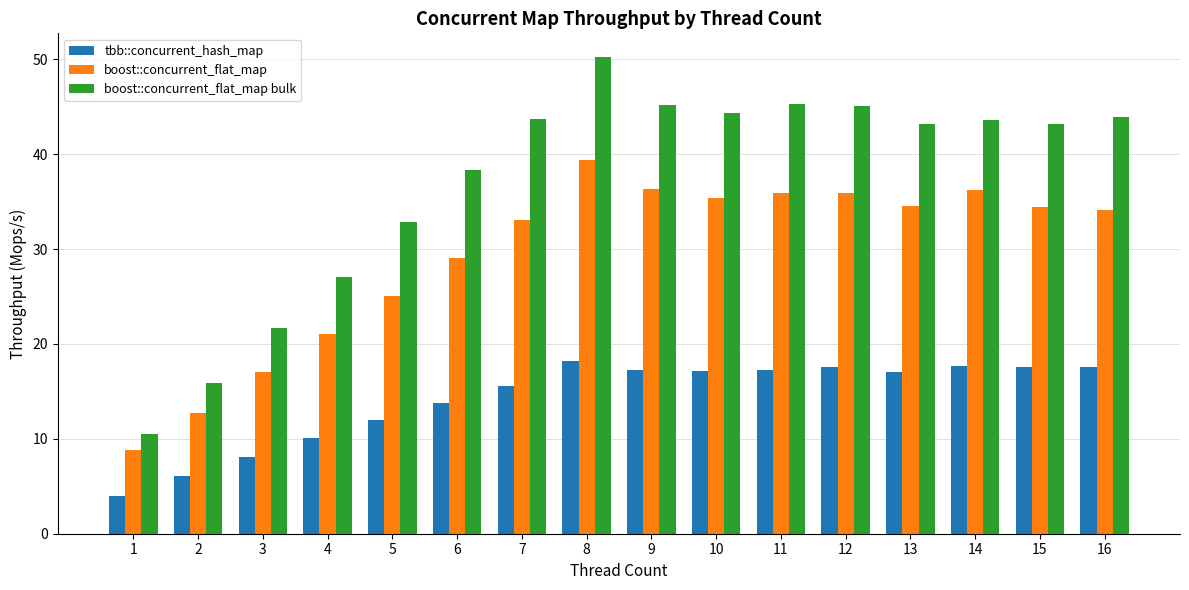

At which category is the sum across all series the highest?

8